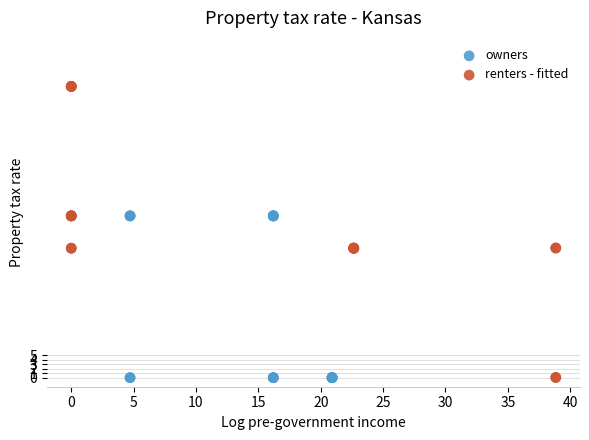

Which series reaches the maximum Y coordinate?

renters - fitted